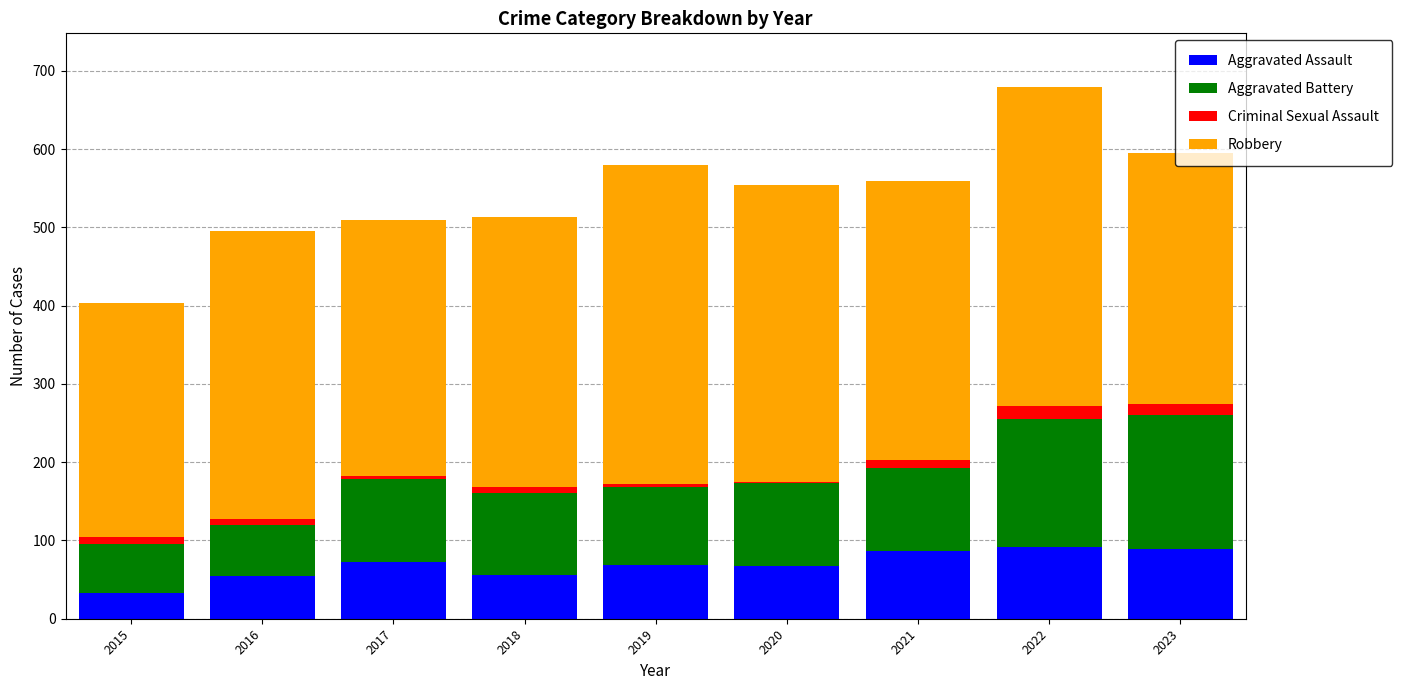

What are all the series names shown in the legend?

Aggravated Assault, Aggravated Battery, Criminal Sexual Assault, Robbery